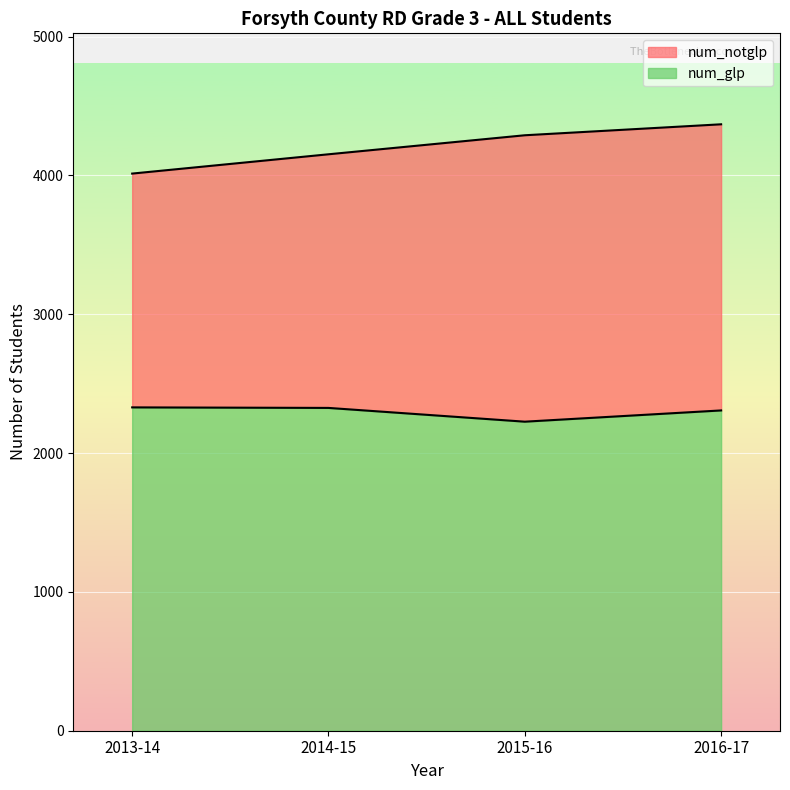

Reading left to right, list all the values displayed in this chart.

2329.0	2325.1	2226.0	2307.0